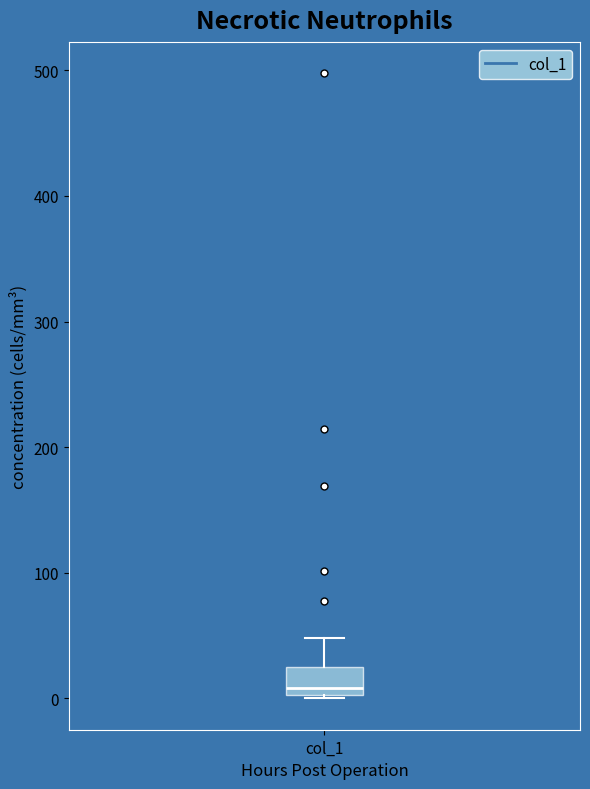

Where is the lower edge of the box for col_1 on the y-axis? The values are not printed on the chart, so give them approximately, as read against the axis.

0